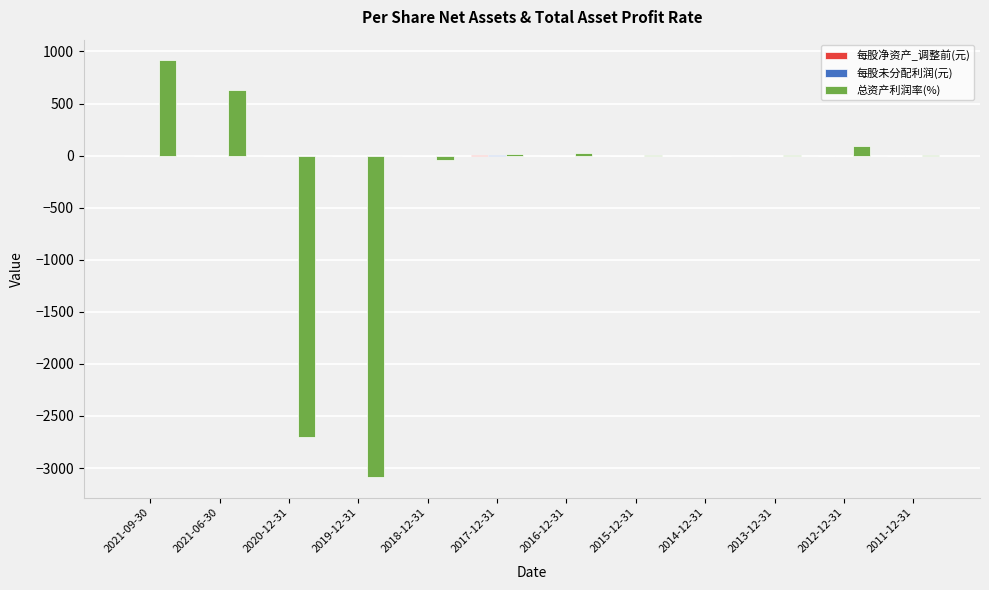

How many groups of bars are there?

12